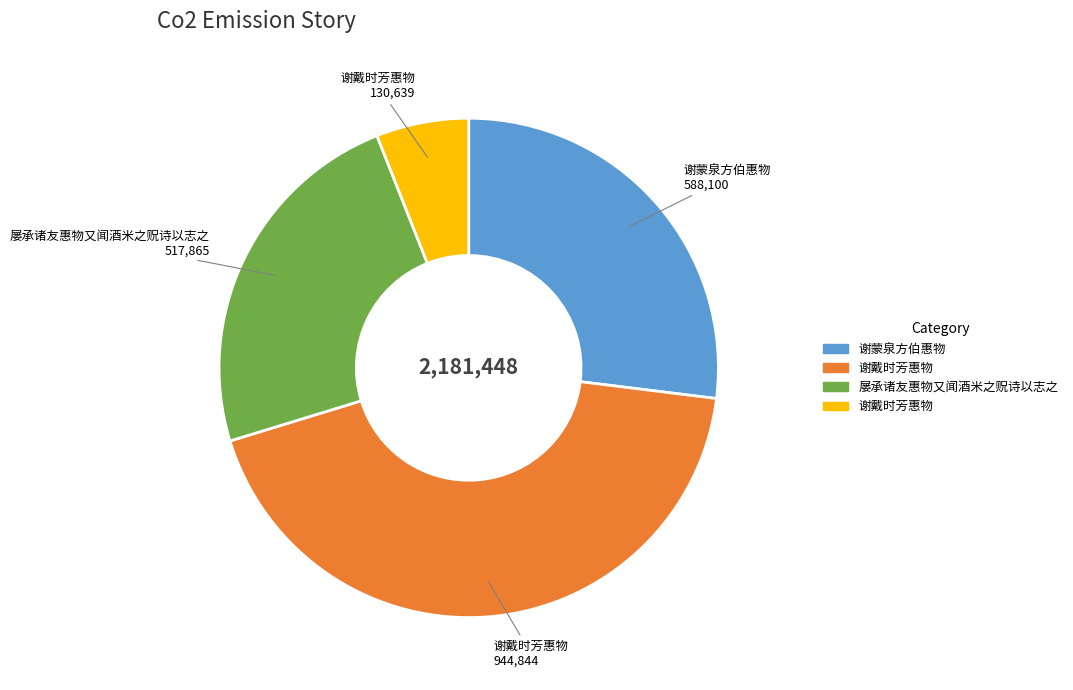

Does any single category account for the majority?

No